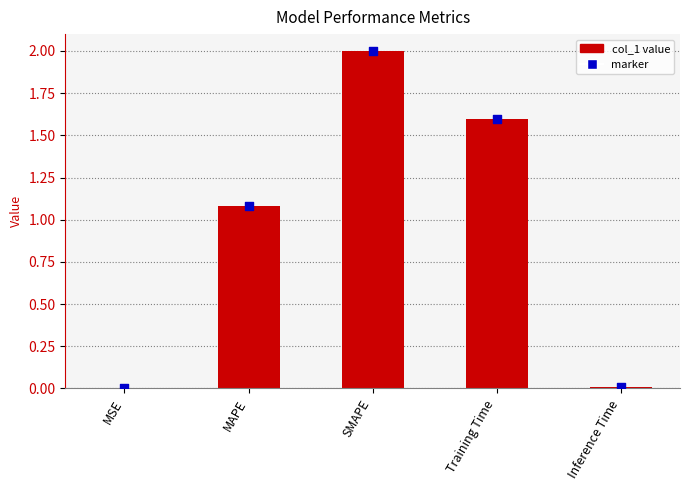

What is the change in value from SMAPE to Training Time?

-0.4